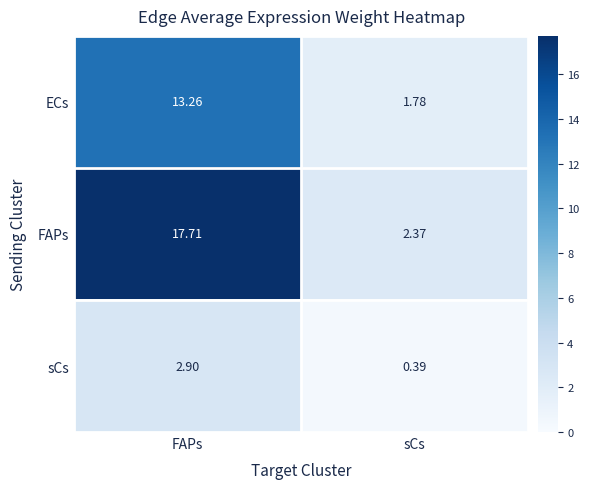

Which series has the widest spread of values?

FAPs